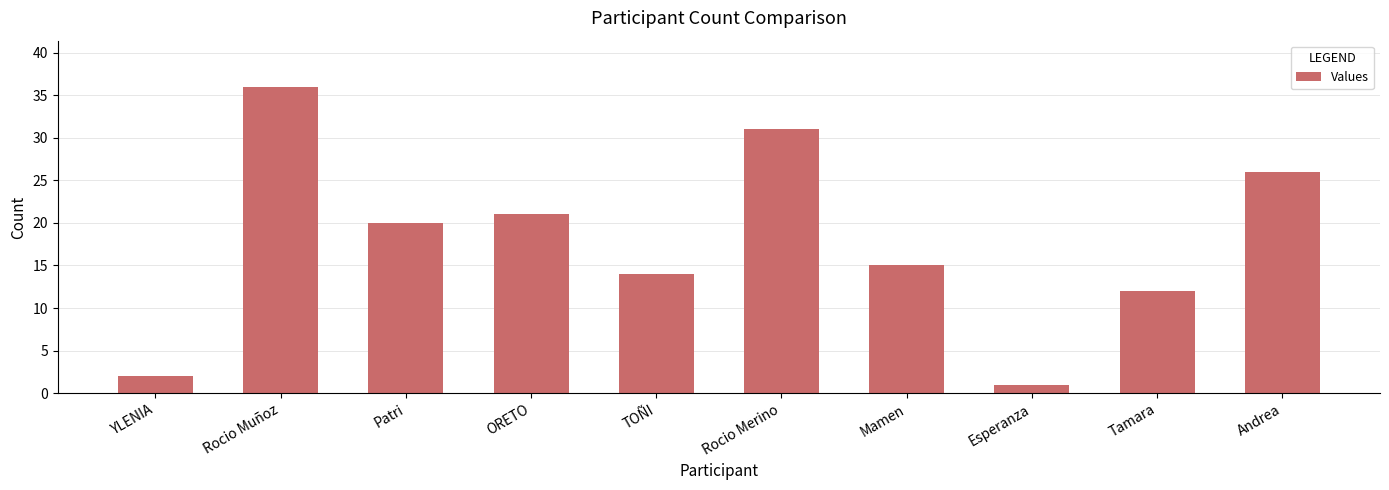

Rank the categories by value from highest to lowest.

Rocio Muñoz, Rocio Merino, Andrea, ORETO, Patri, Mamen, TOÑI, Tamara, YLENIA, Esperanza